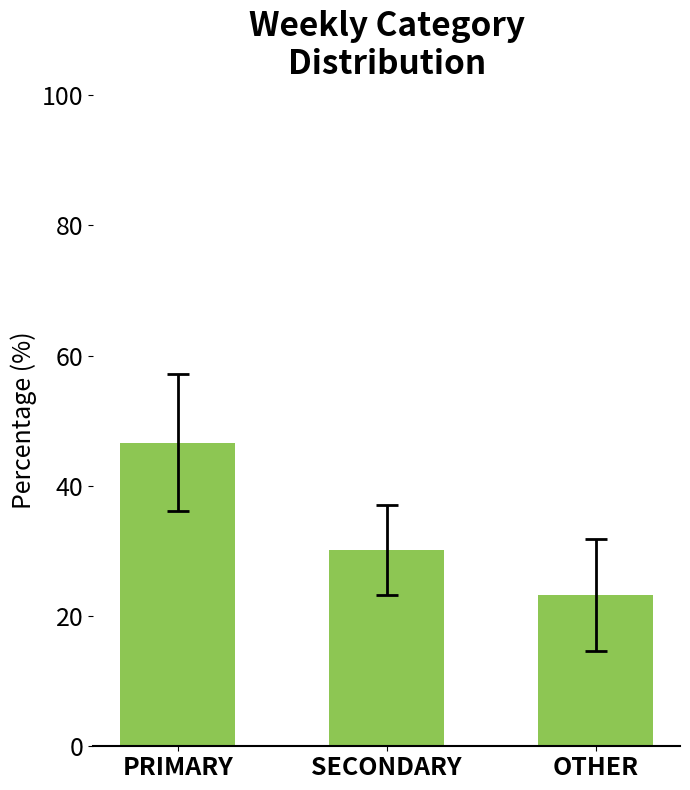

True or false: the data shows 23.3 at OTHER.

True